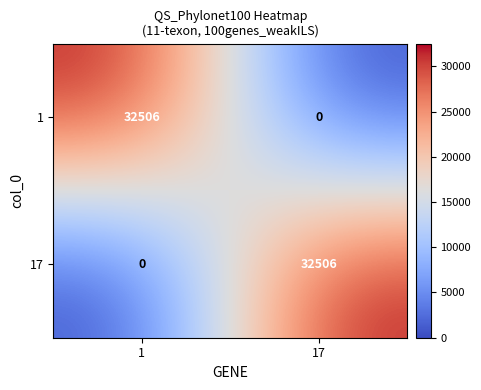

What is the sum of the 1 values at 17 and 1?

32506